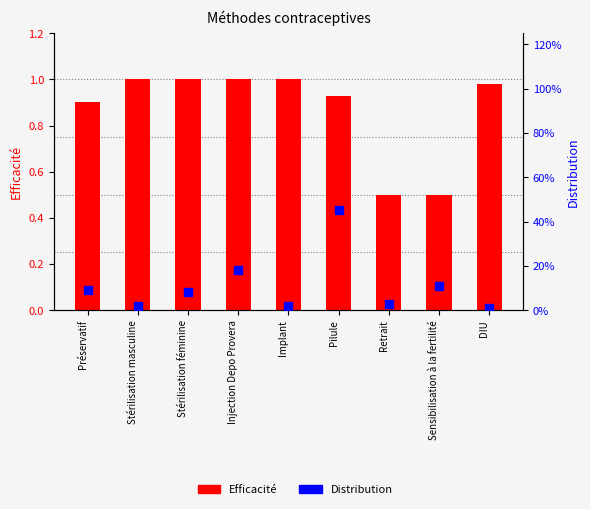

At which category is the sum across all series the highest?

Pilule